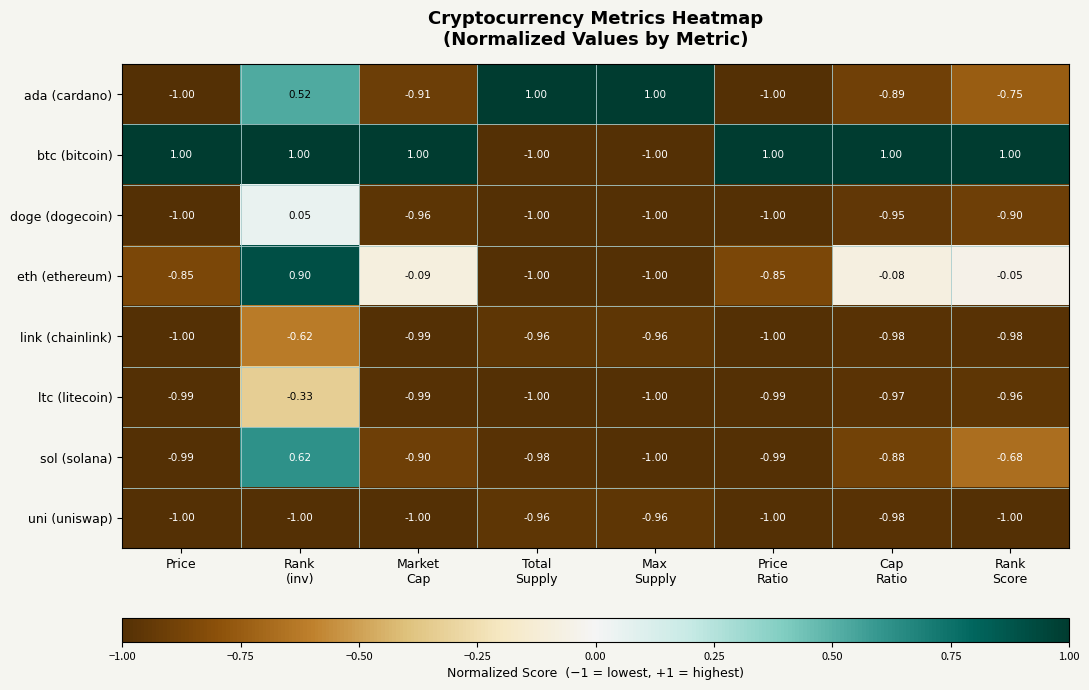

At how many categories does at least one series exceed 0?

8